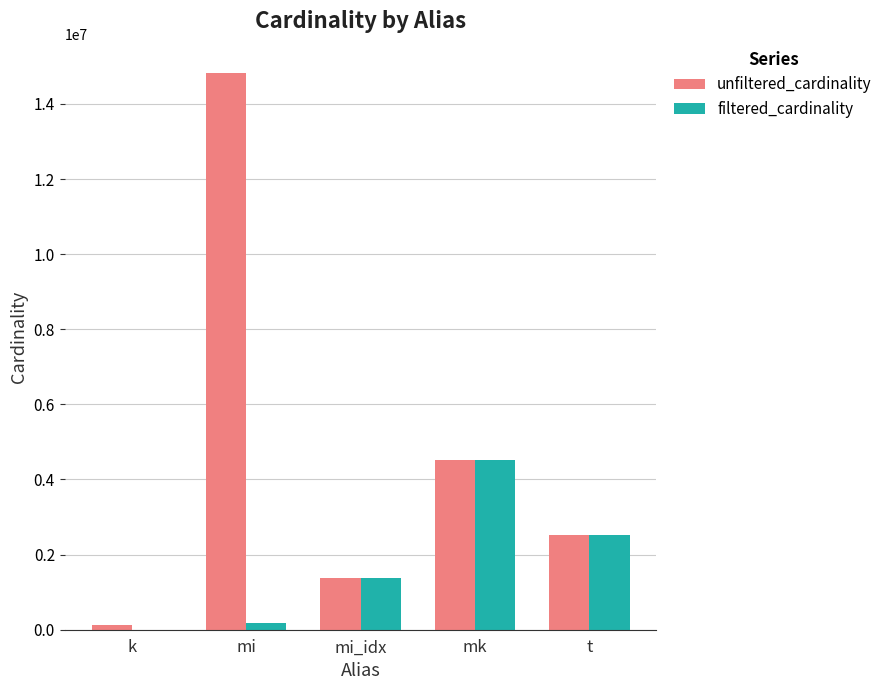

The unfiltered_cardinality series shows 14835720 at mi. True or false?

True